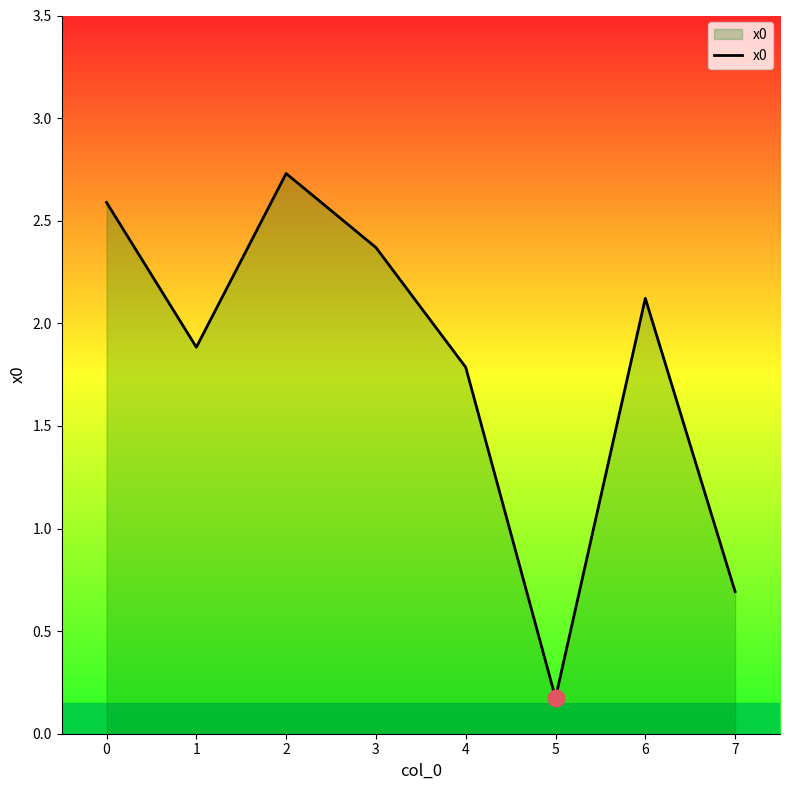

How many values are below 2?

4